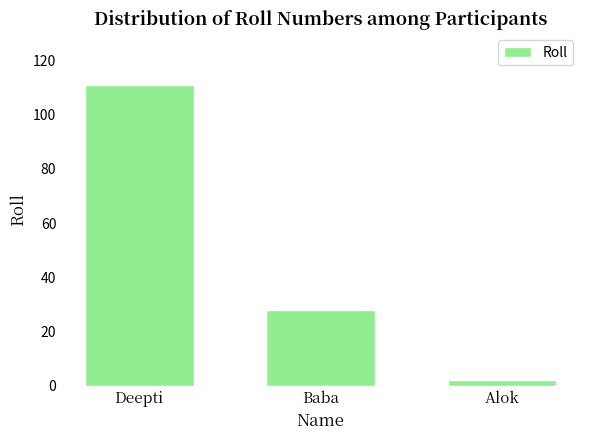

At which label is the value closest to 56?

Baba